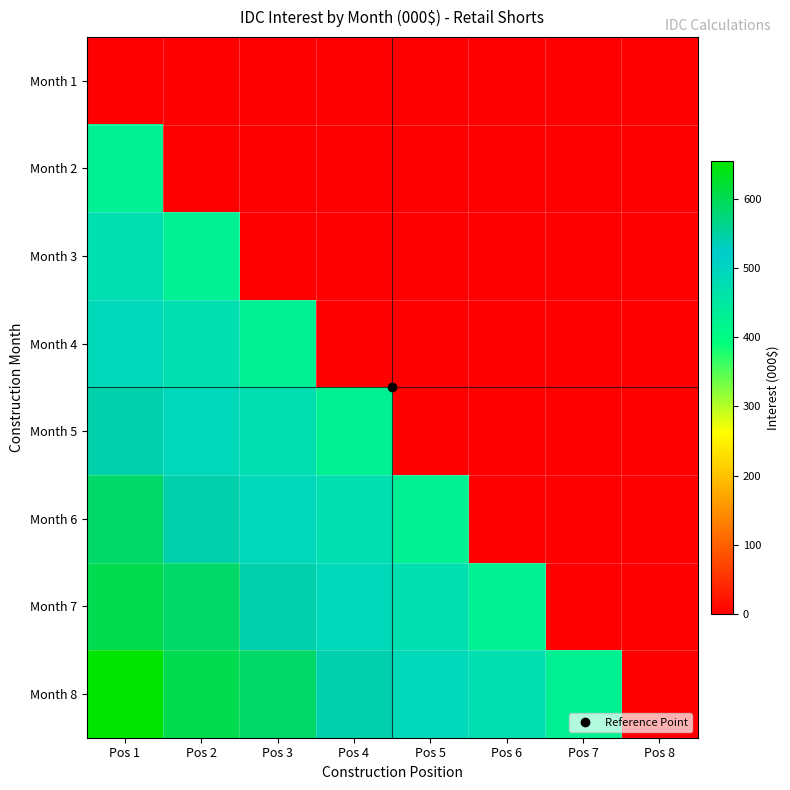

How many distinct data groups are displayed?

8